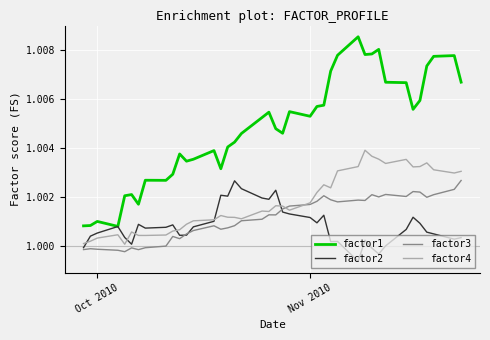

Which series has the largest total across all categories?

factor1